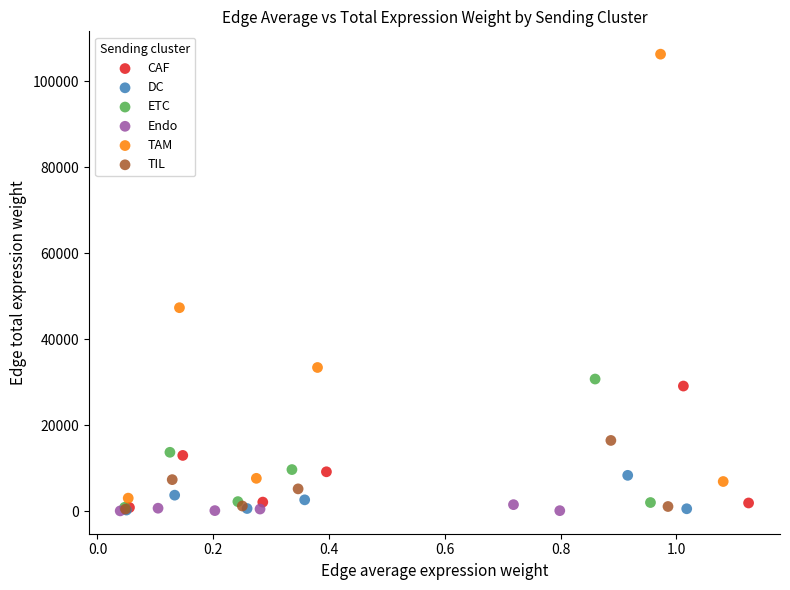

Which series has the widest spread of Y values?

TAM